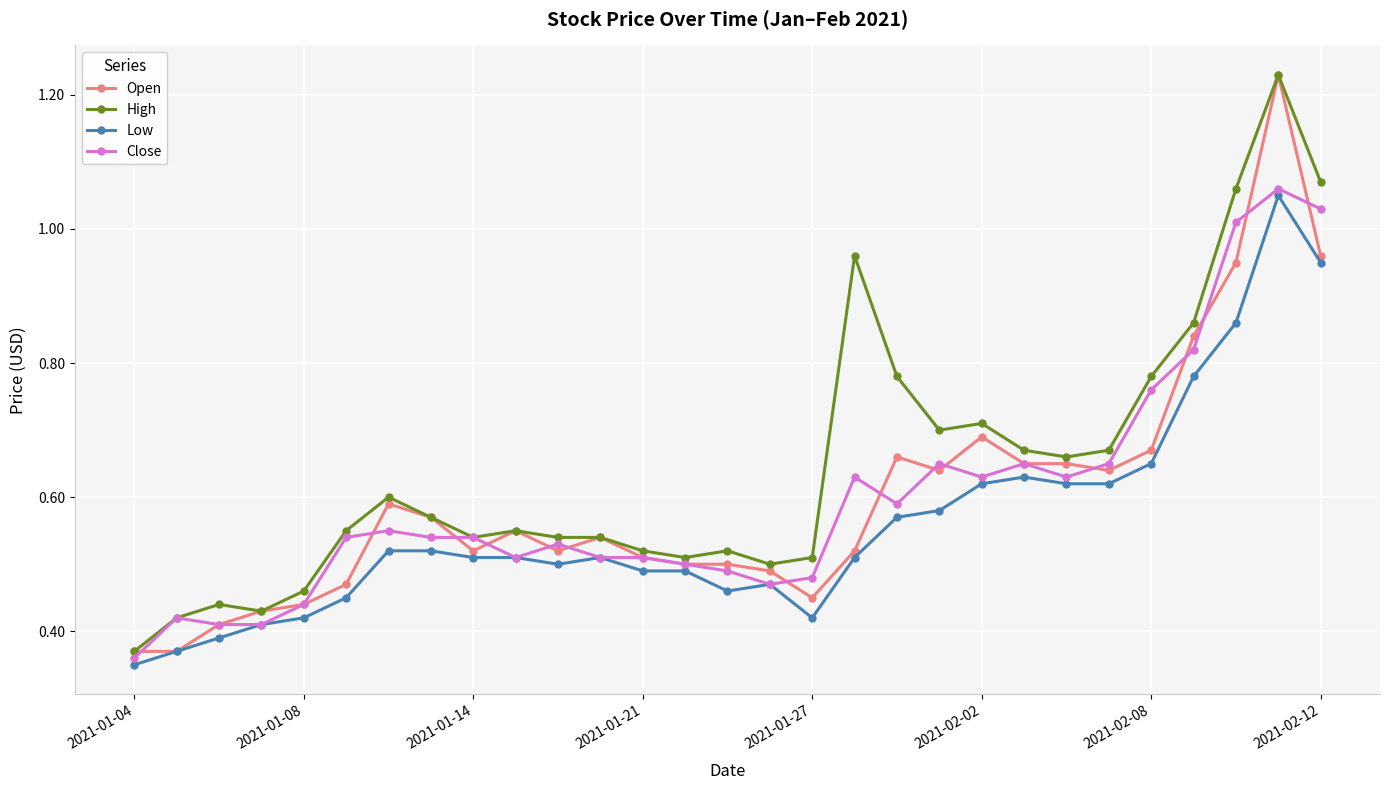

True or false: High and Low intersect in this chart.

False